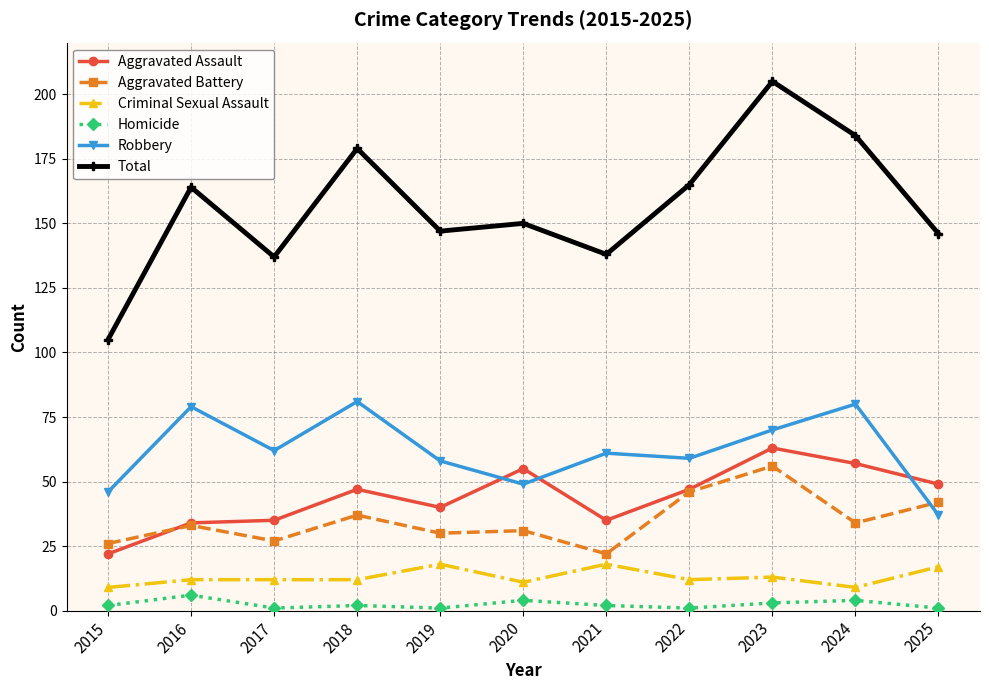

The Homicide series shows 4 at 2024. True or false?

True